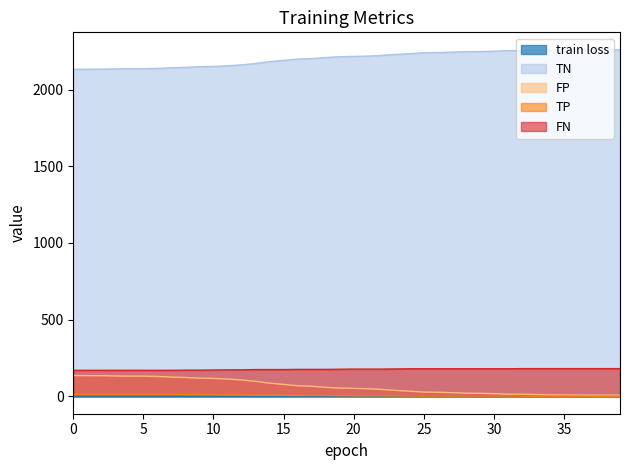

True or false: train loss and TN cross at least once.

False